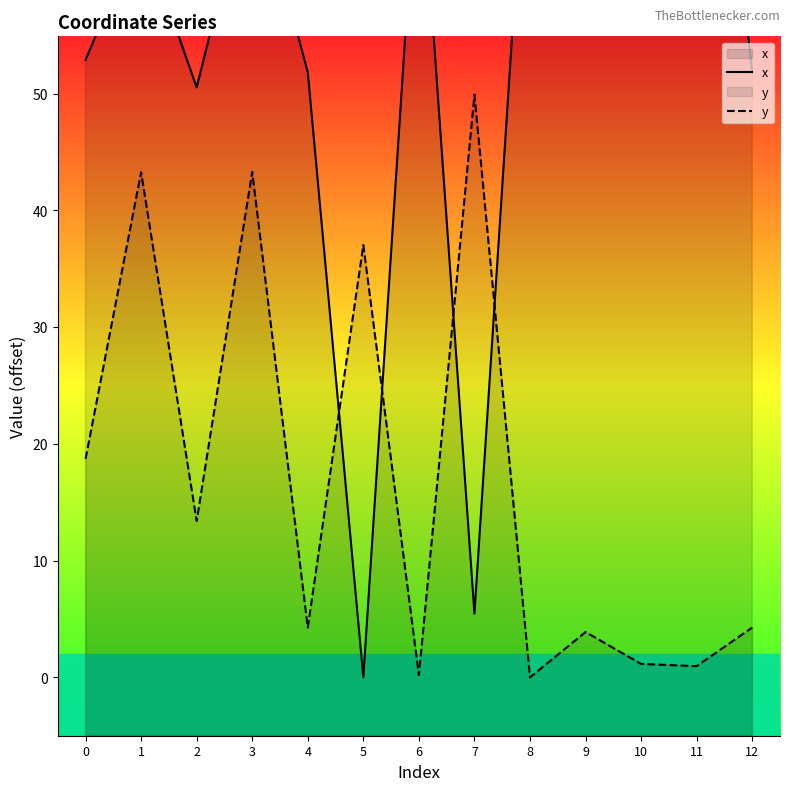

Between 6 and 12, which series saw the biggest shift?

x